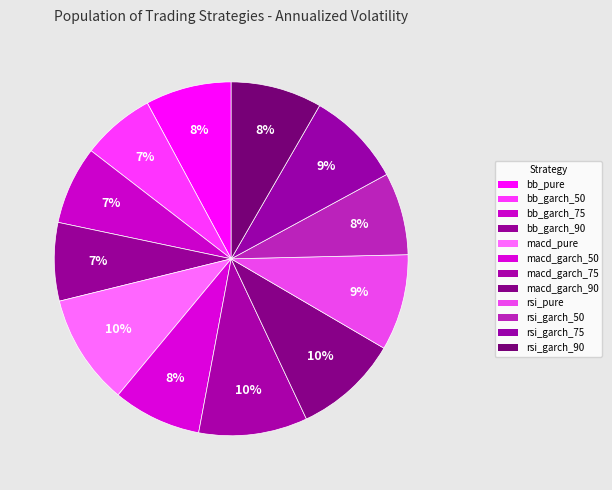

How many slices are in this pie chart?

12